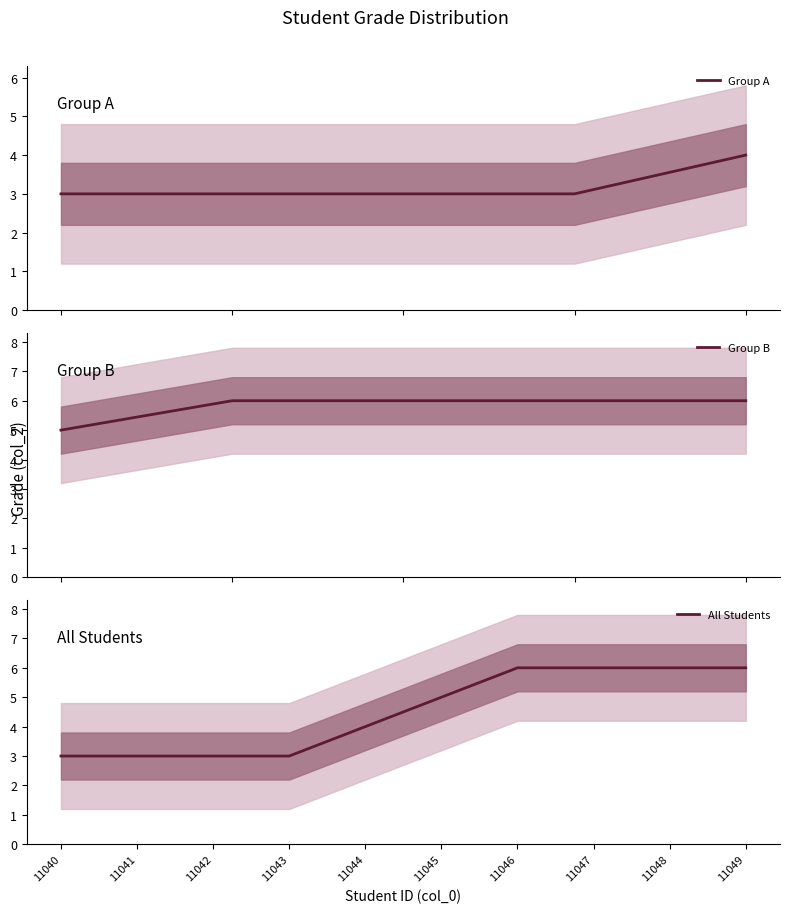

True or false: All Students has a value of 4 at 11046.

False